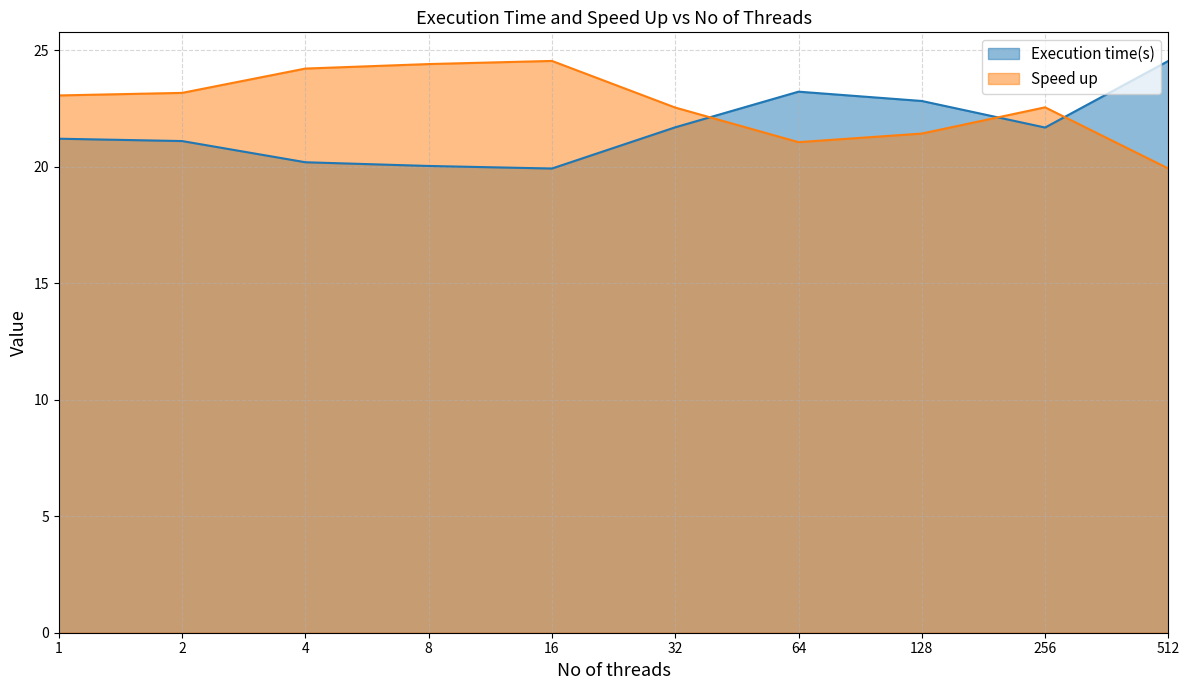

Is it true that Execution time(s) equals 13.2 at 512?

False